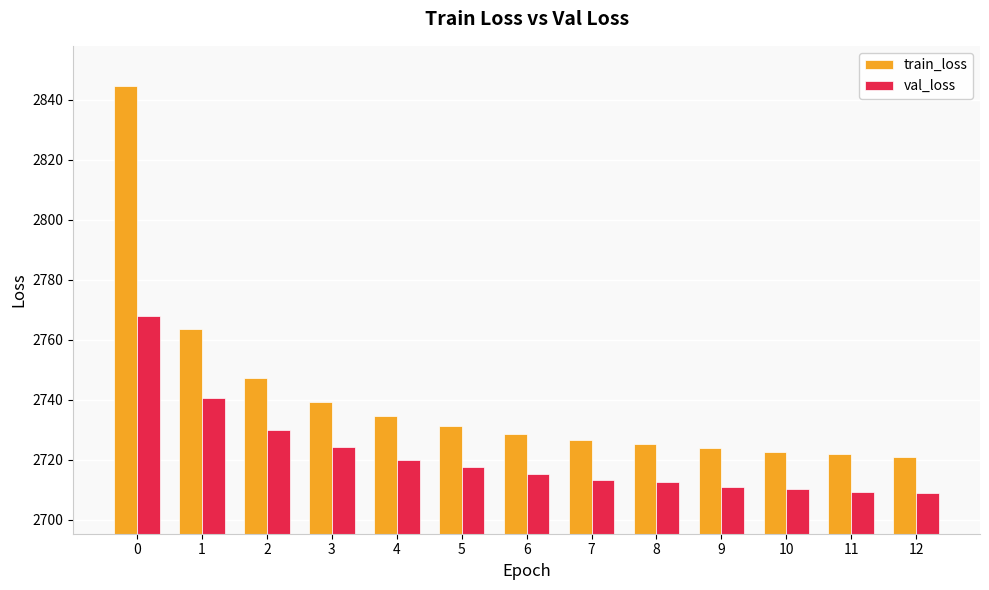

What is the maximum value for train_loss?

2844.4